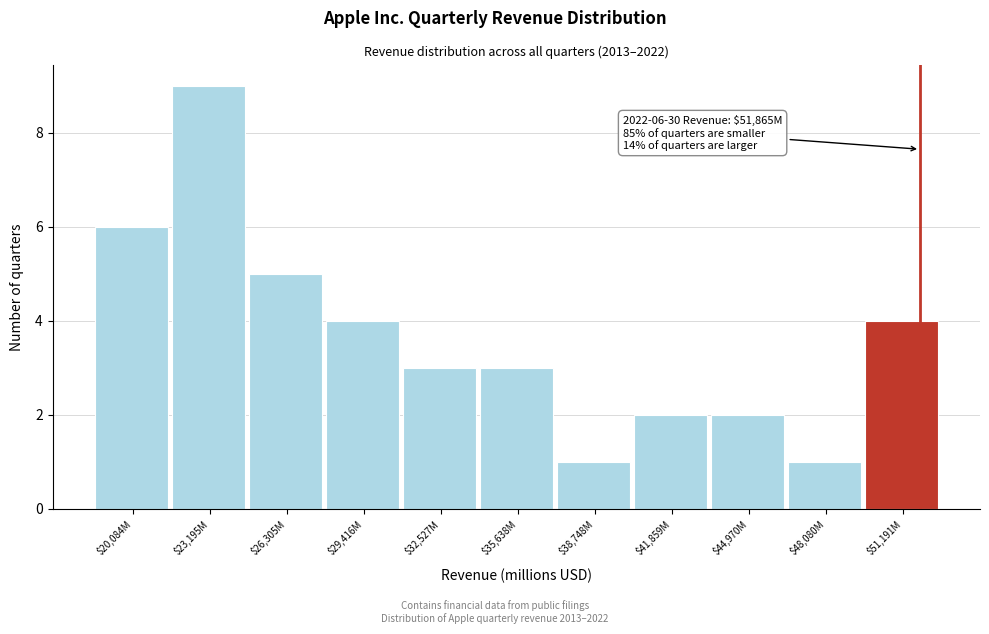

Reading left to right, extract all data points from this chart.

6	9	5	4	3	3	1	2	2	1	4